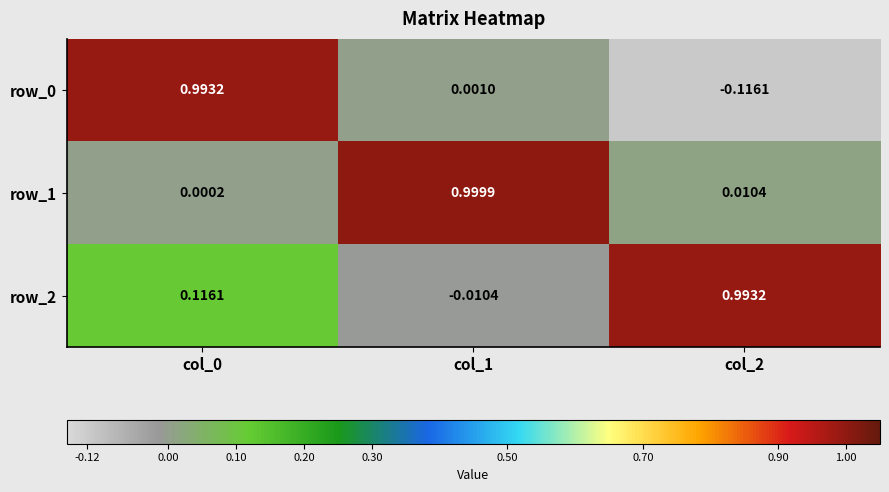

What is the sum of all row_2 values?

1.1